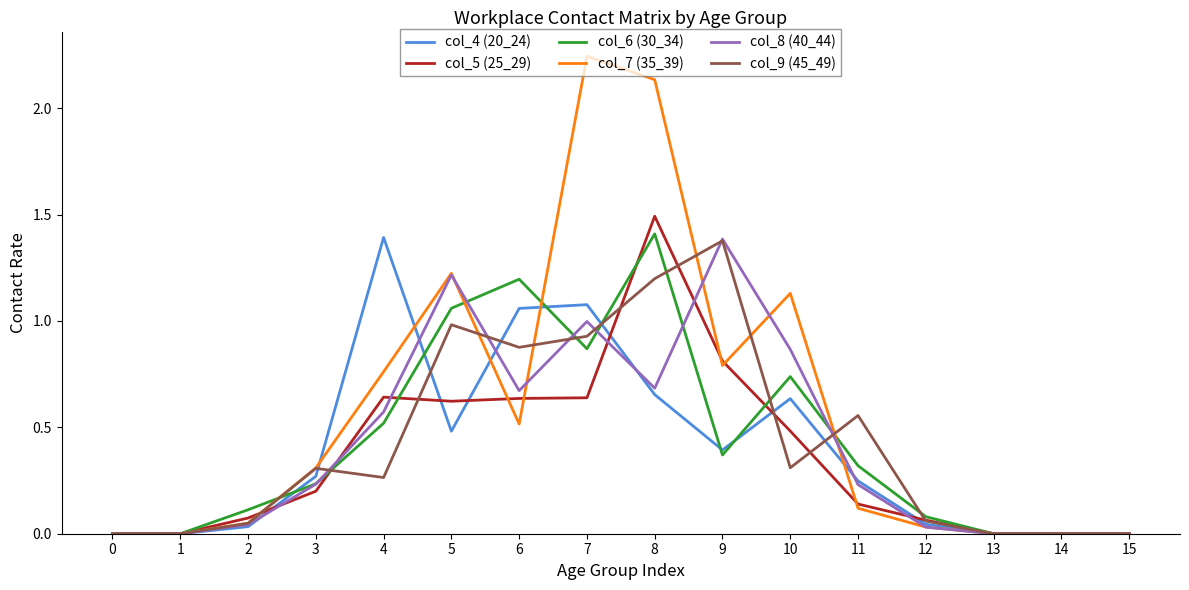

Is this an area chart (filled region under the line)?

No